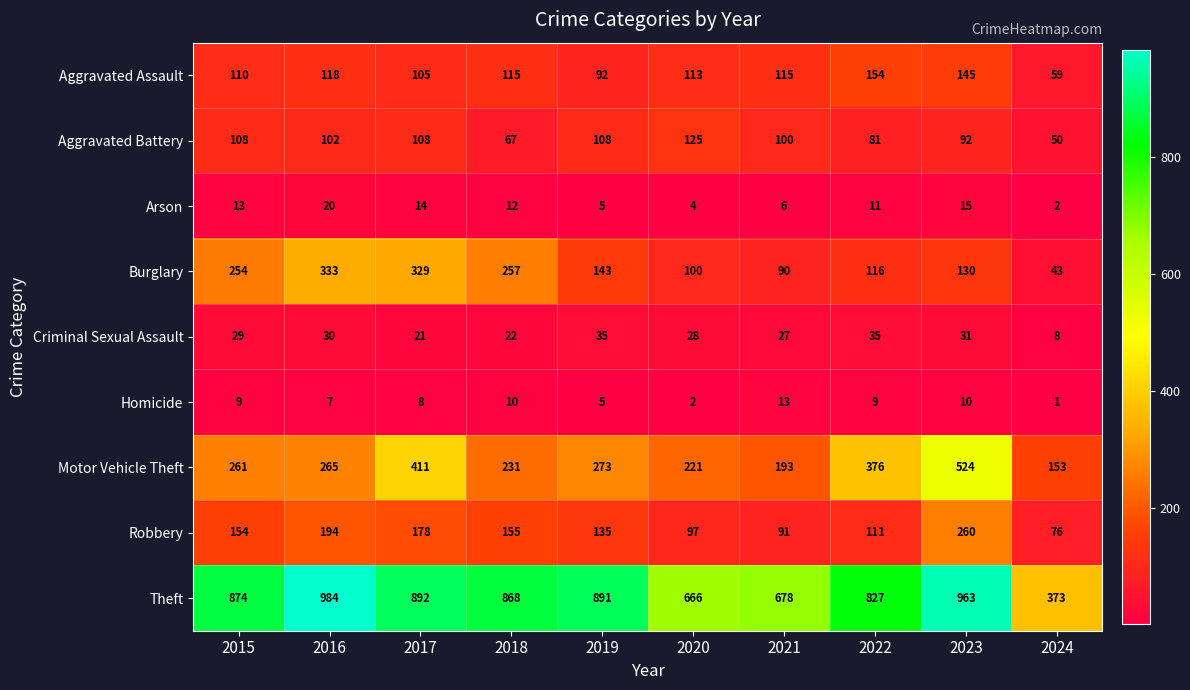

What is the difference between the maximum and minimum values in the Robbery series?

184